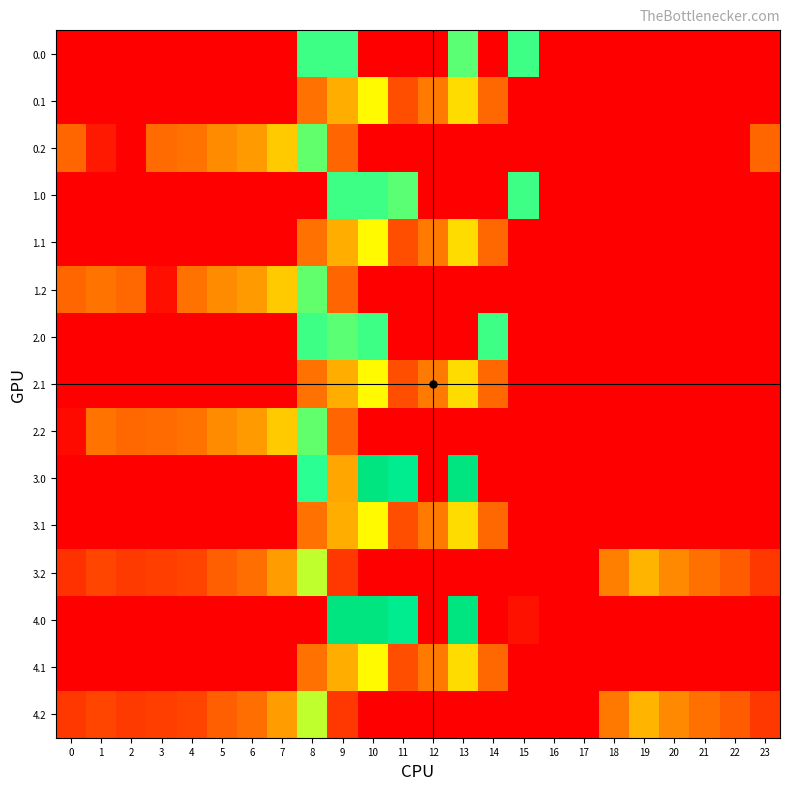

What is the total value across all series at 23?

237.5